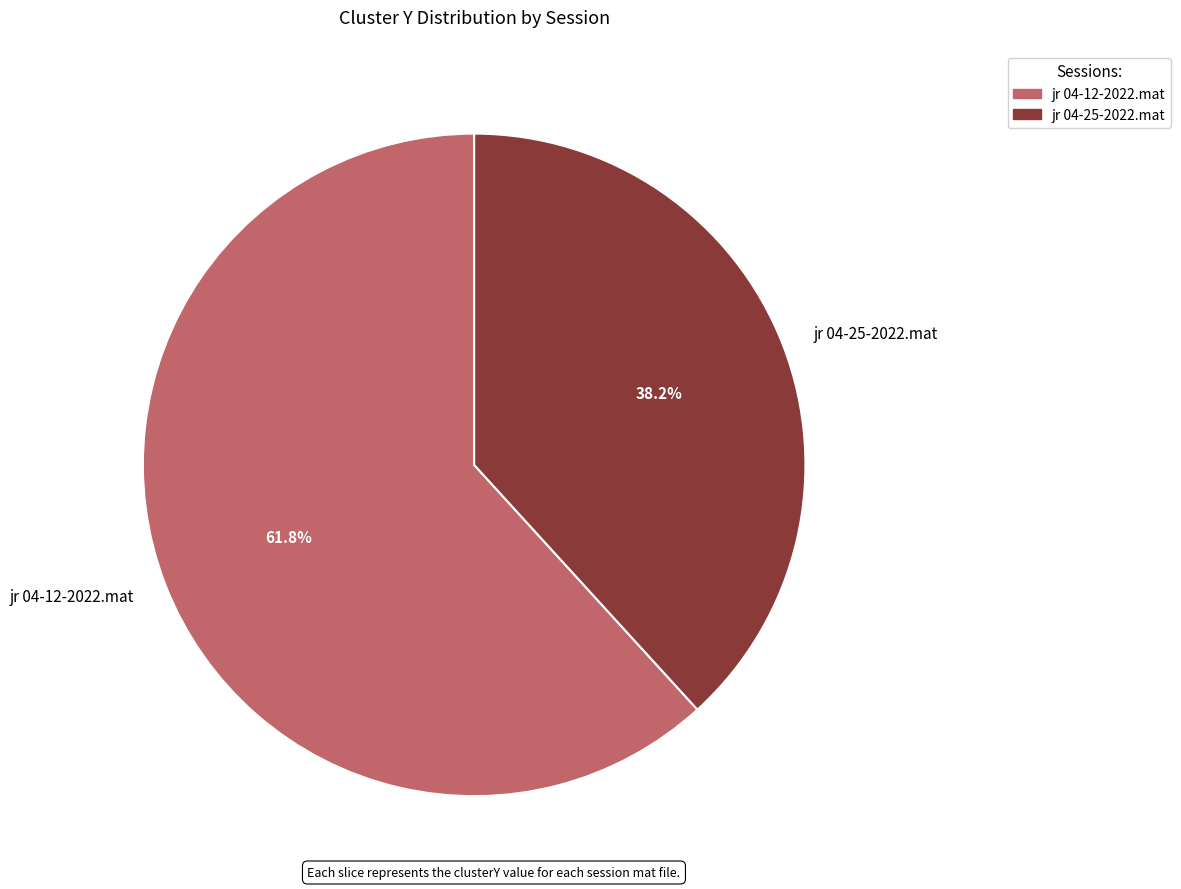

Is the sum of jr 04-12-2022.mat and jr 04-25-2022.mat greater than half?

Yes